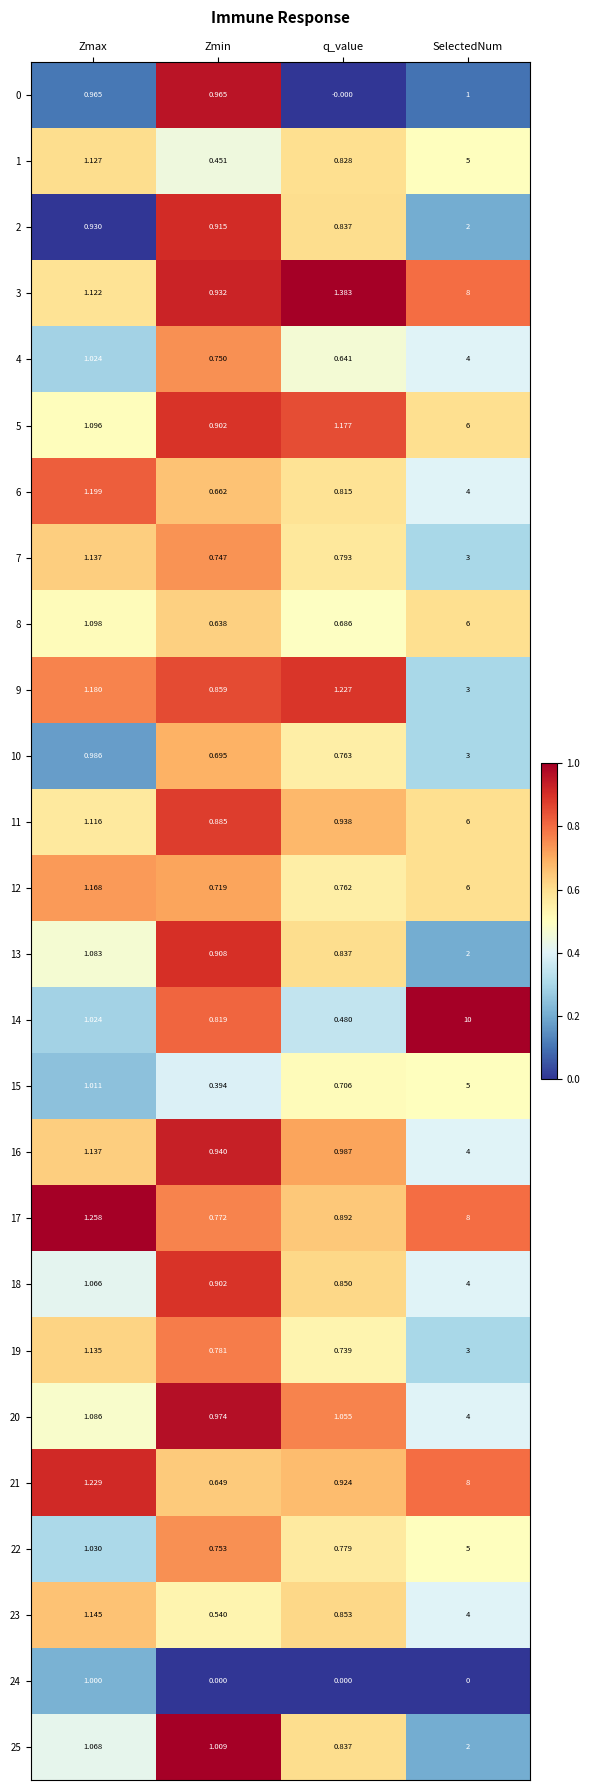

At which label does 22 reach its minimum?

Zmin